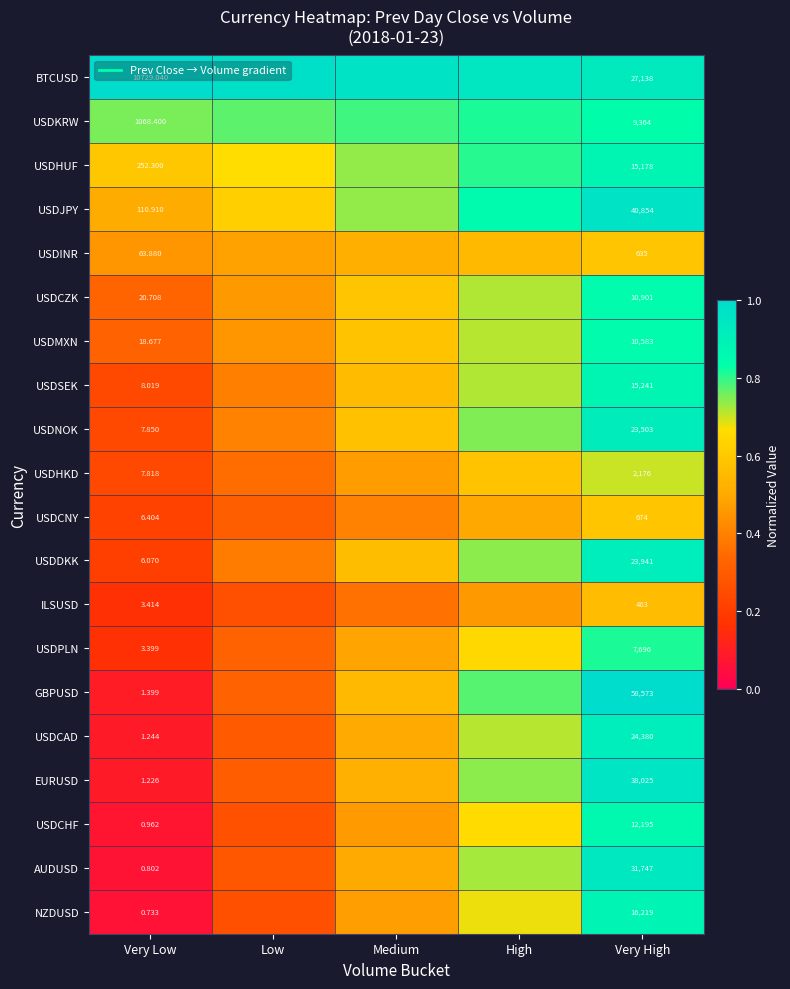

What is the difference between the highest and lowest values at Medium?

0.6